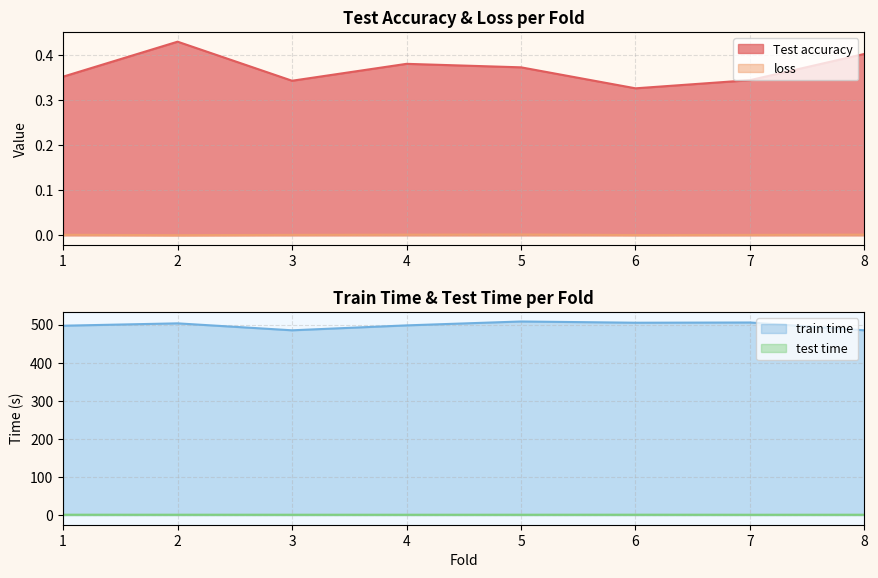

True or false: train time and loss intersect in this chart.

False